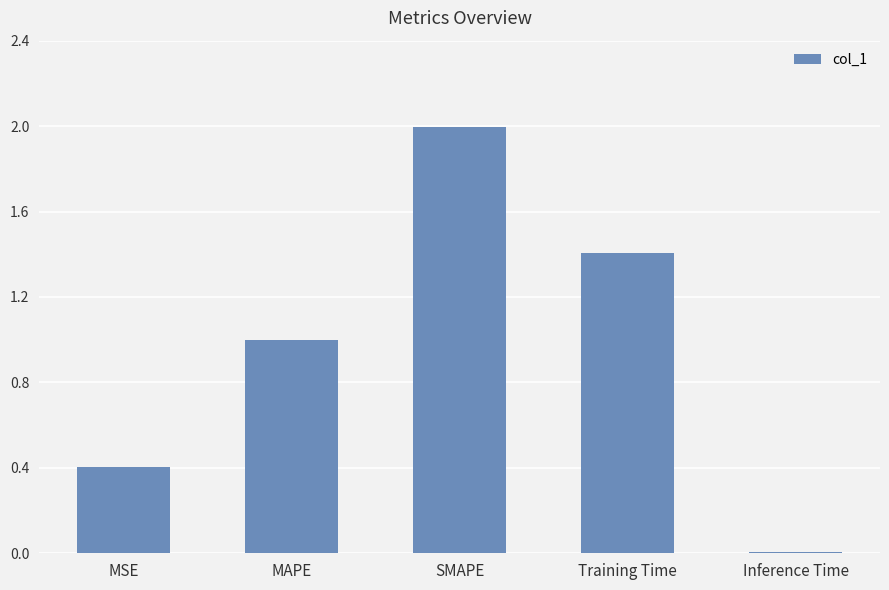

Rank the categories by value from highest to lowest.

SMAPE, Training Time, MAPE, MSE, Inference Time